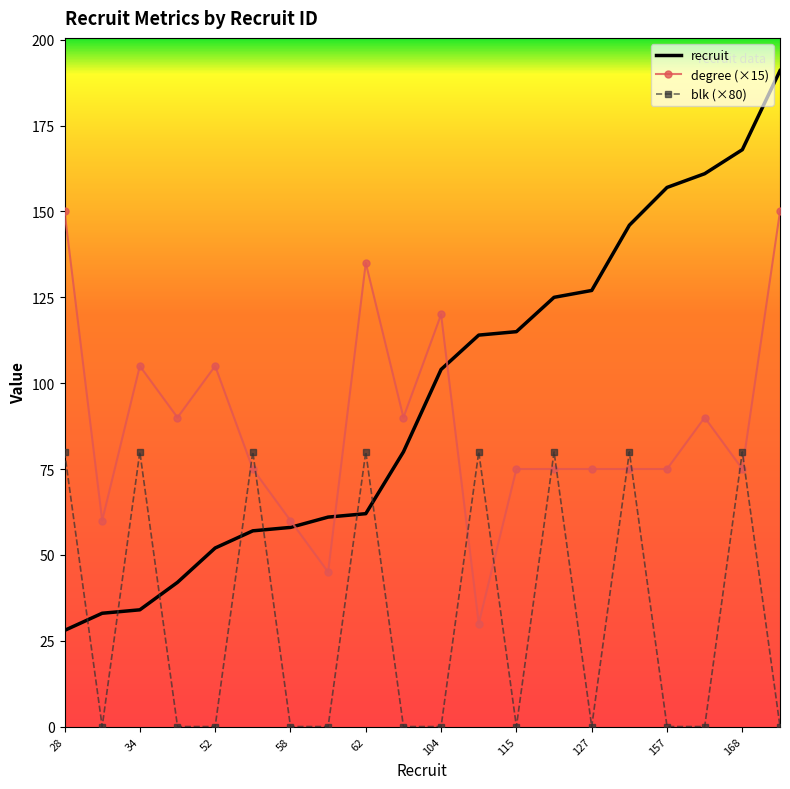

List the series in order of their peak value, lowest first.

blk (×80), degree (×15), recruit